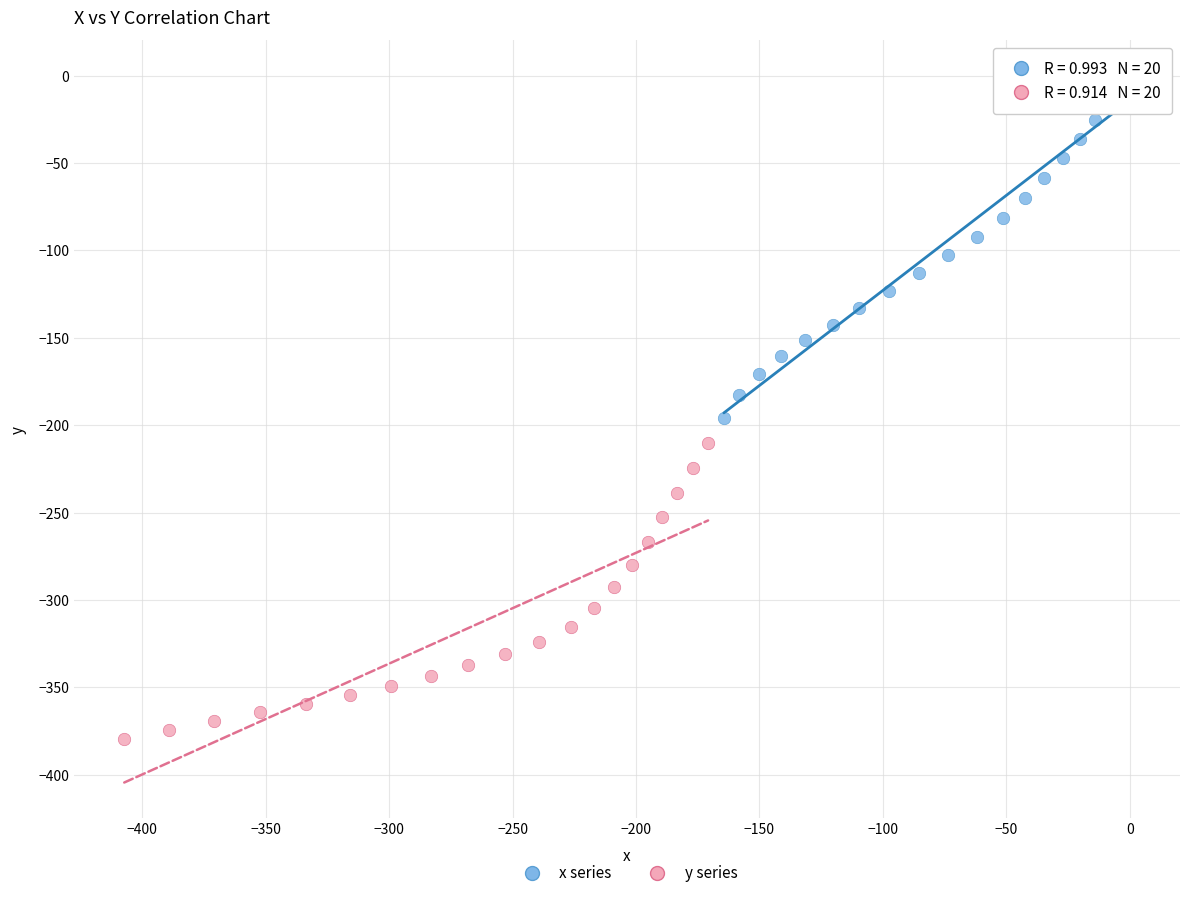

Which series contains the lowest Y value?

y series